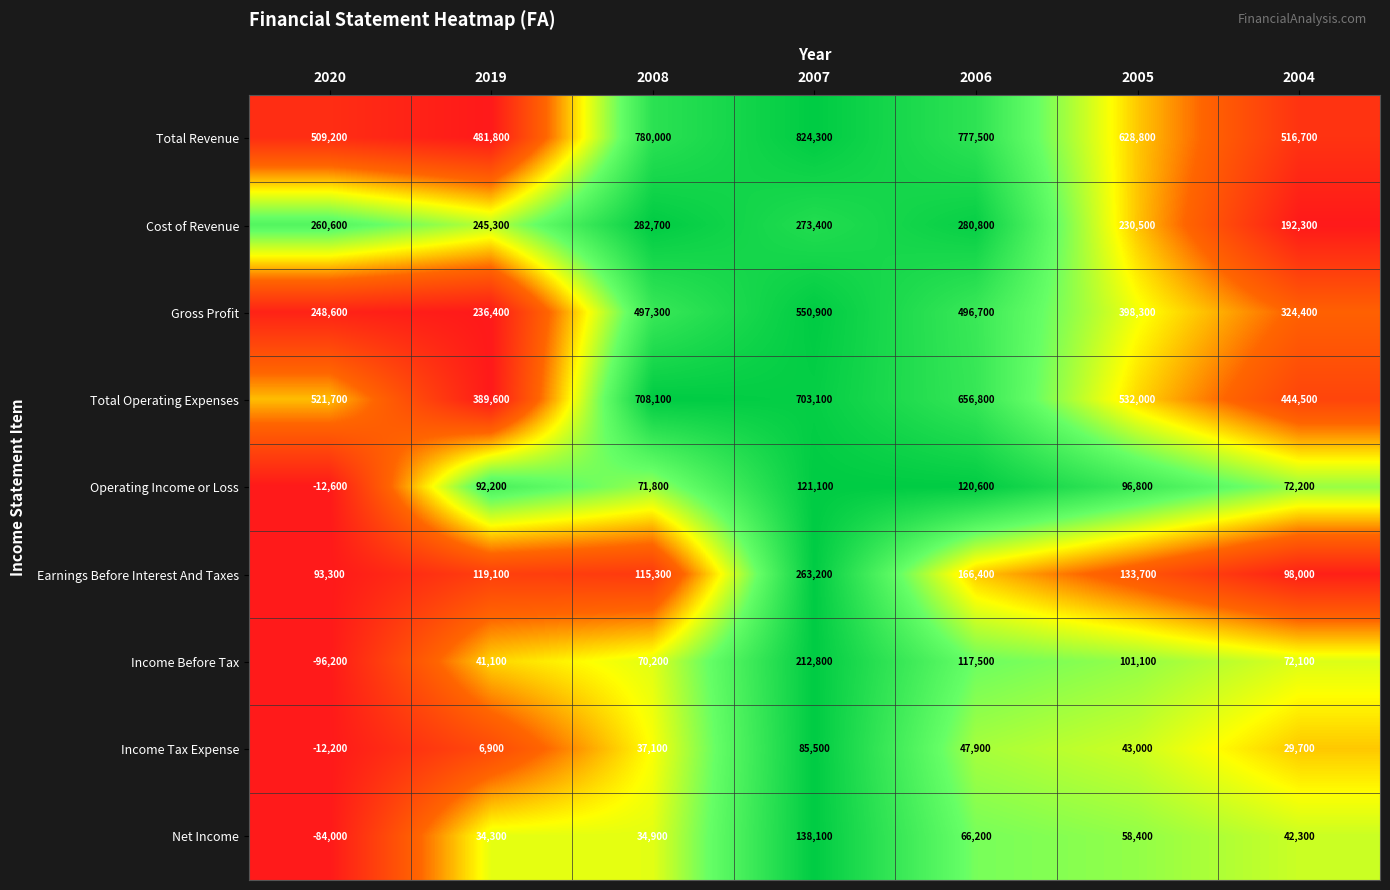

At which category does the chart reach its peak across all series?

2007